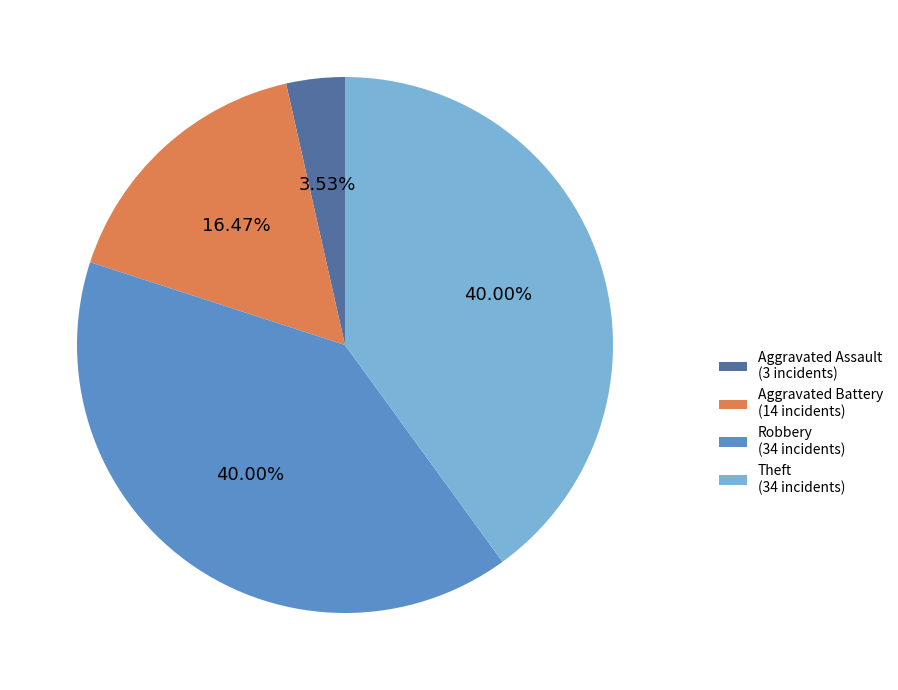

What is the ratio of the value at Theft (34 incidents) to the value at Aggravated Assault (3 incidents)?

11.3